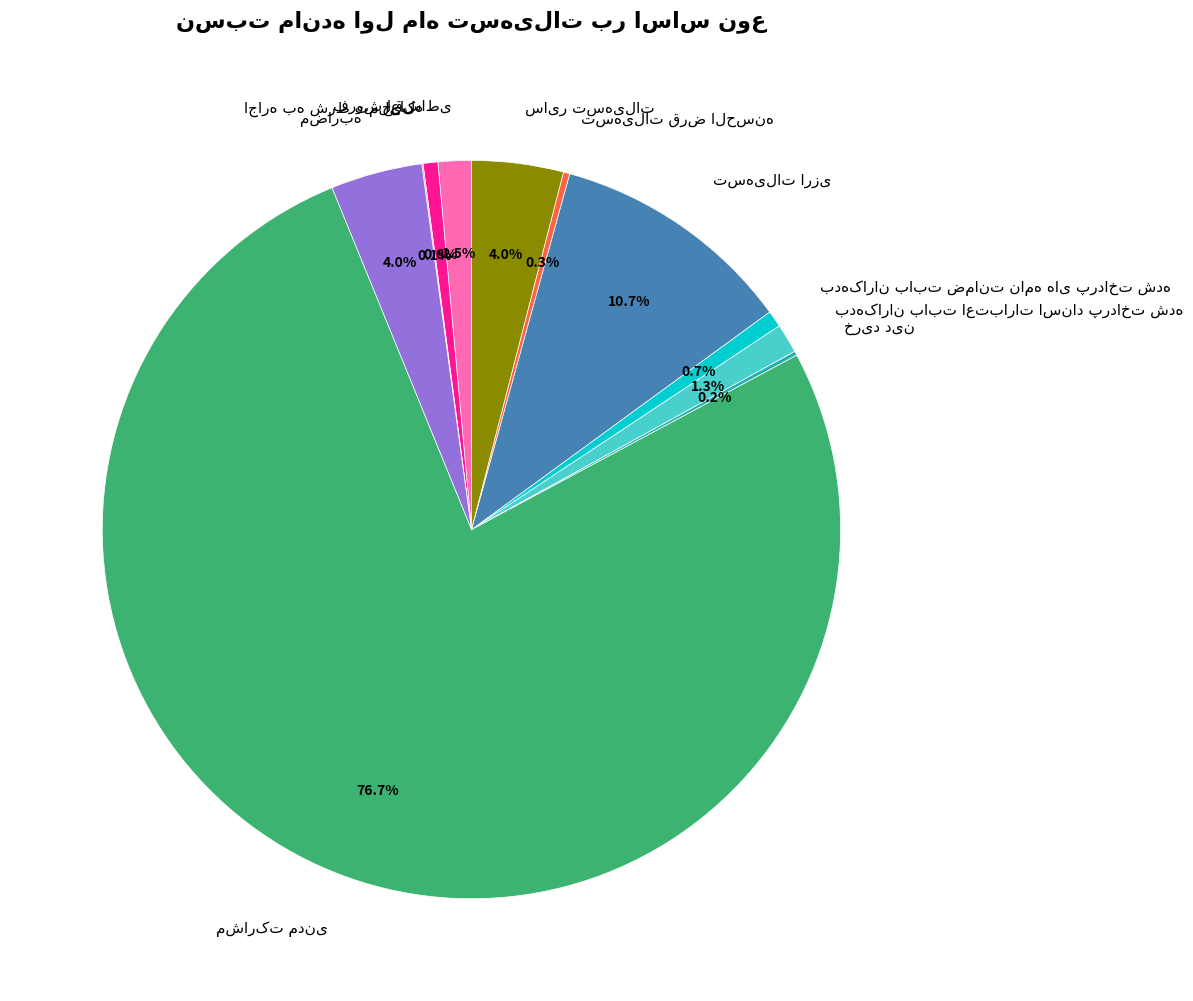

Does any single category account for the majority?

Yes